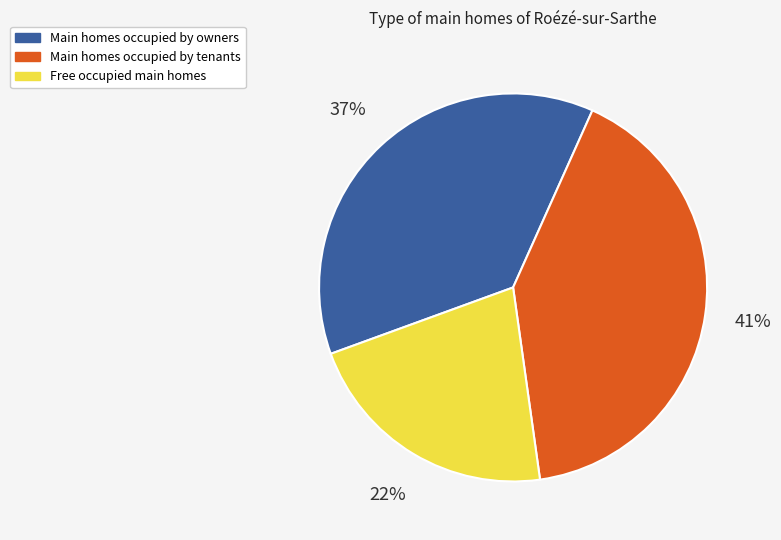

Does any single category account for the majority?

No